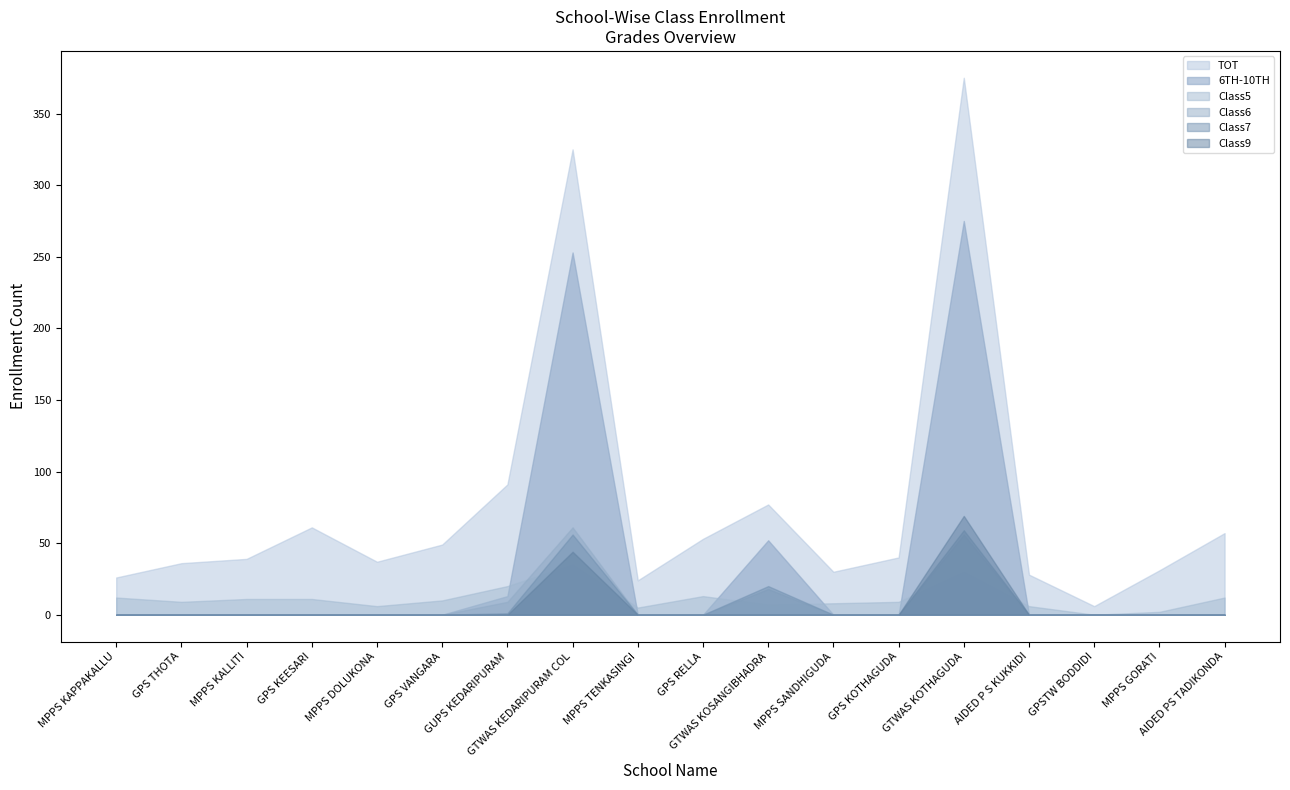

Between GPS KOTHAGUDA and AIDED P S KUKKIDI, which series saw the biggest shift?

TOT